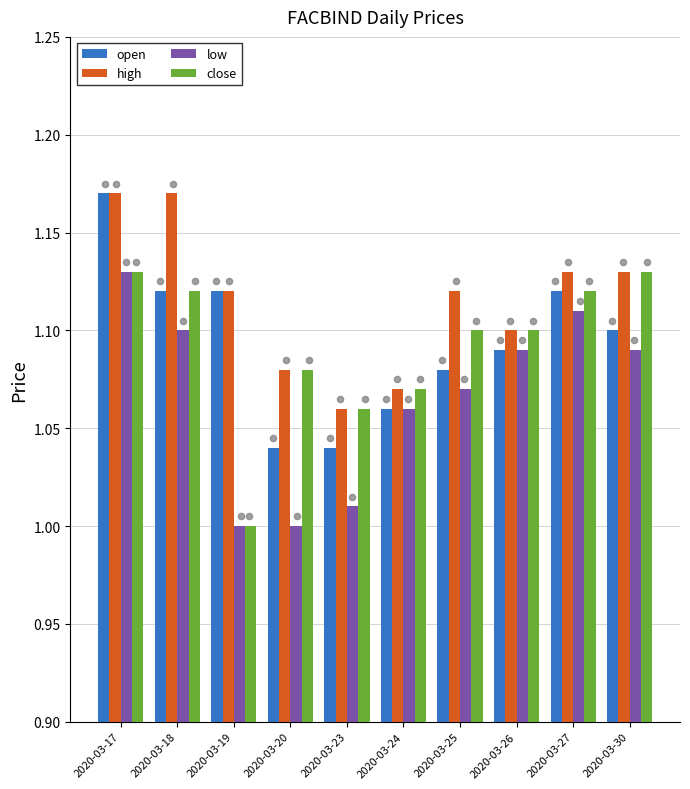

Which series contains the lowest Y value?

low